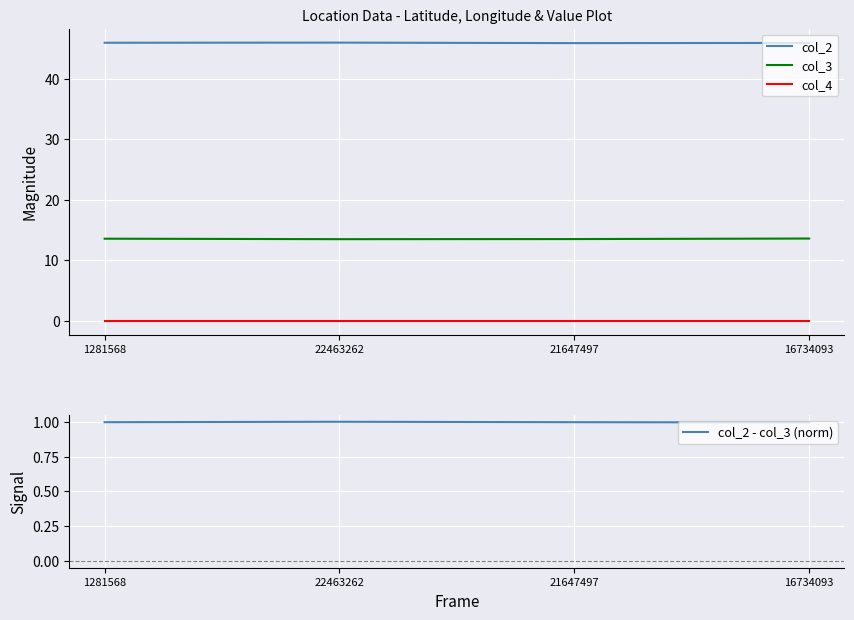

What is the value of the col_2 - col_3 (norm) point at the 1st from the left?

1.0